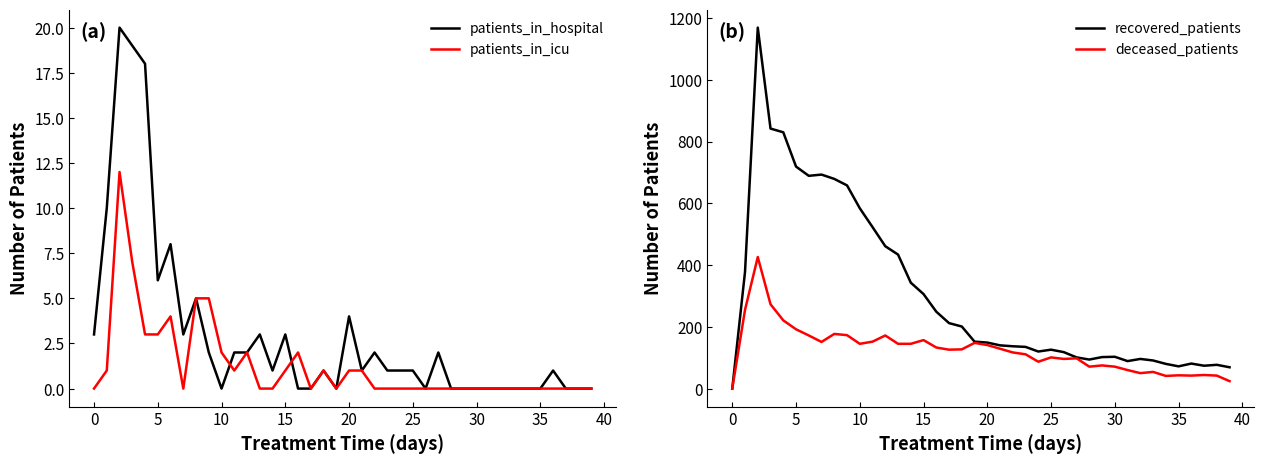

What is the average value of the patients_in_hospital series?

3